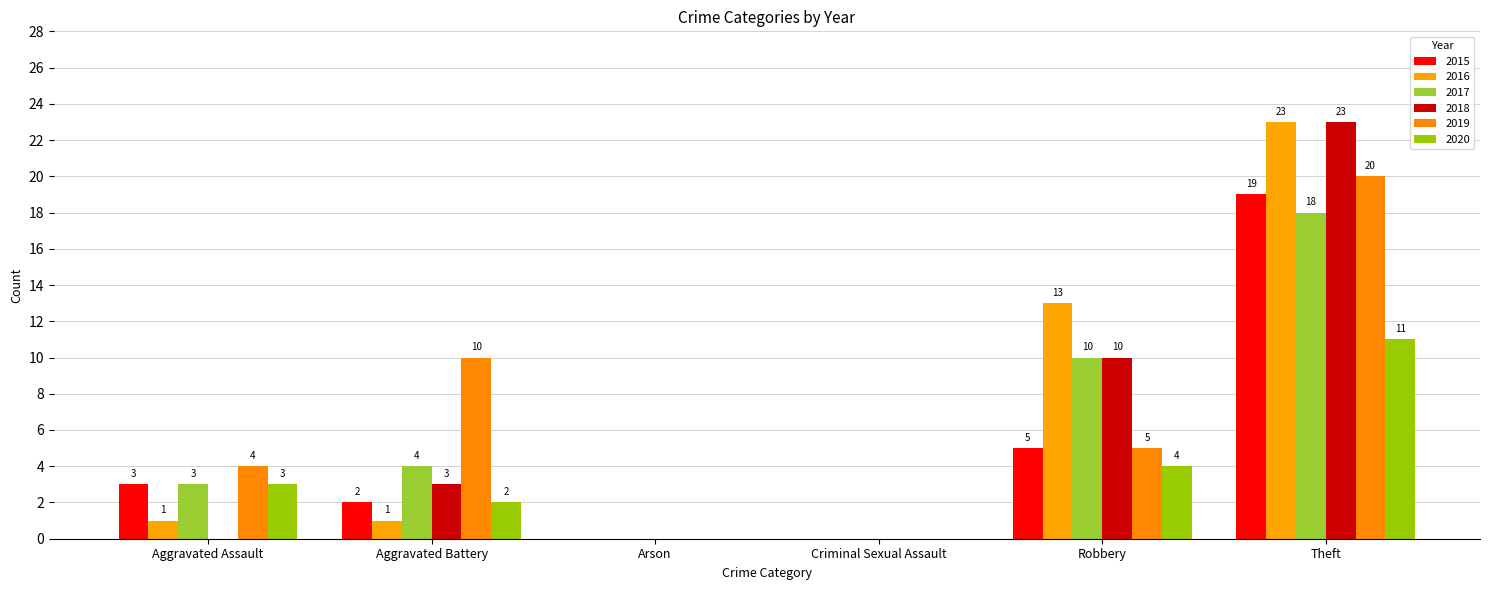

Where is 2015 nearest to the value 9?

Robbery